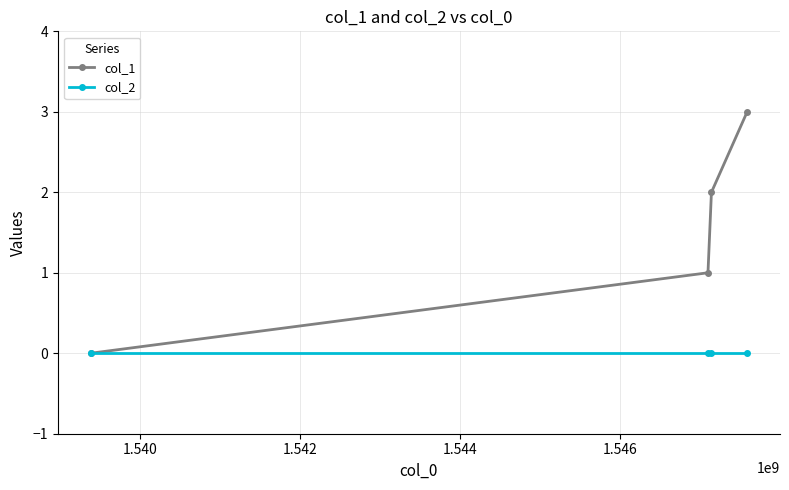

Which series has the widest spread of values?

col_1